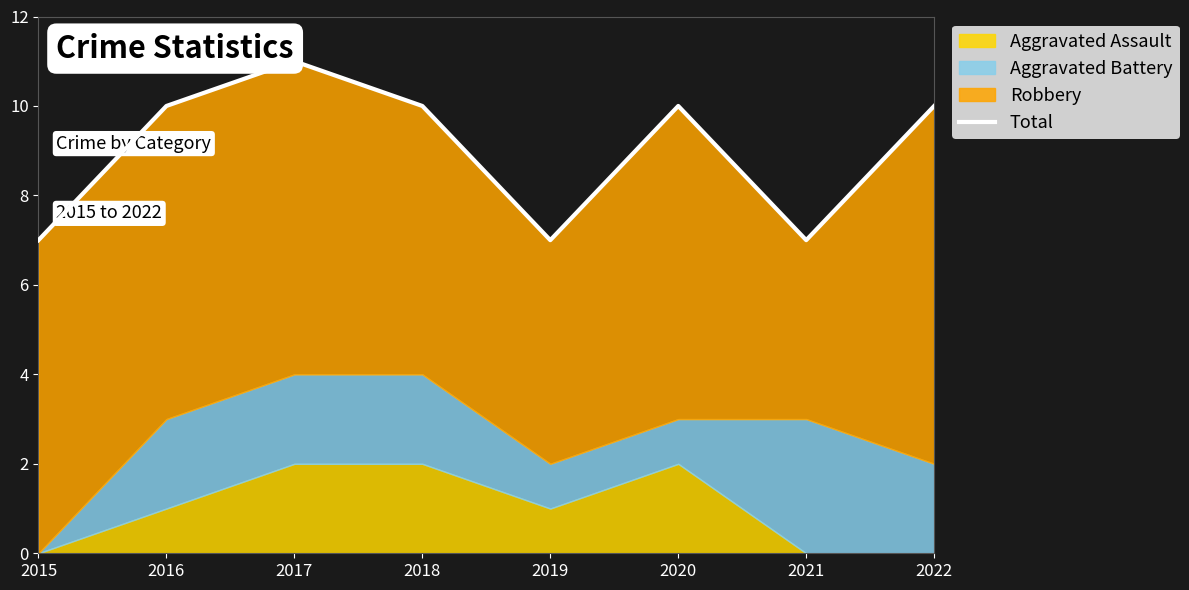

What is the difference between the values at 2020 and 2015?

3